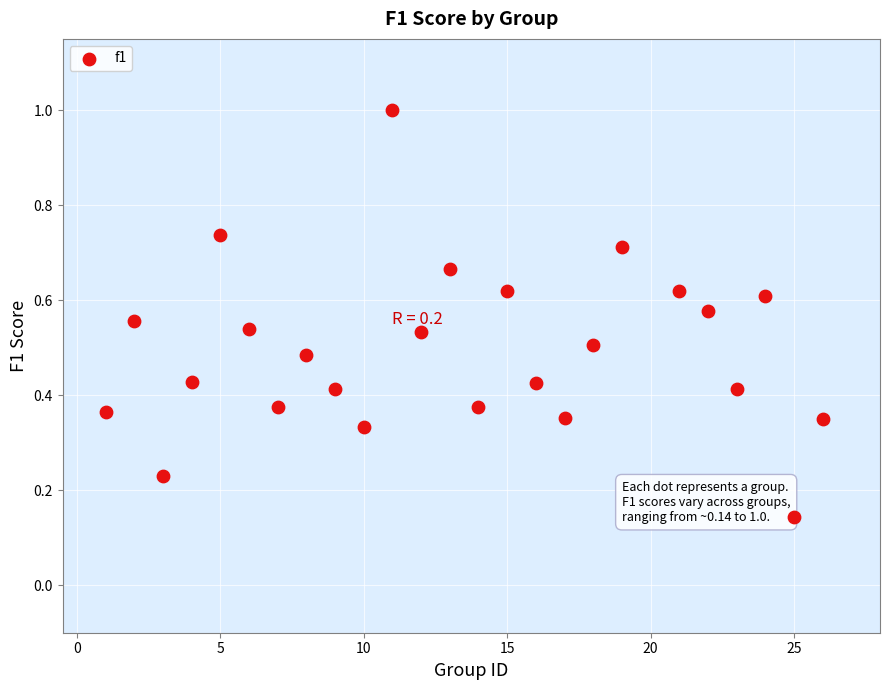

What is the range of X values (max minus min)?

25.0